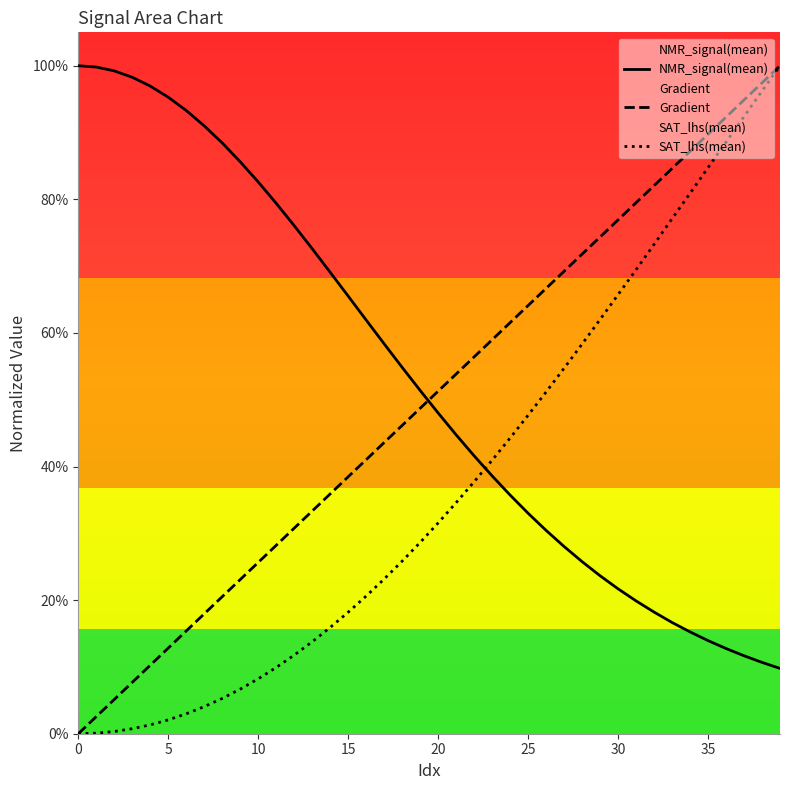

Reading left to right, what are all the values shown in this chart?

NMR_signal(mean): 1.0	1.0	1.0	1.0	1.0	1.0	0.9	0.9	0.9	0.9	0.8	0.8	0.8	0.7	0.7	0.7	0.6	0.6	0.5	0.5	0.5	0.4	0.4	0.4	0.4	0.3	0.3	0.3	0.3	0.2	0.2	0.2	0.2	0.2	0.2	0.1	0.1	0.1	0.1	0.1
Gradient: 0.0	0.0	0.1	0.1	0.1	0.1	0.2	0.2	0.2	0.2	0.3	0.3	0.3	0.3	0.4	0.4	0.4	0.4	0.5	0.5	0.5	0.5	0.6	0.6	0.6	0.6	0.7	0.7	0.7	0.7	0.8	0.8	0.8	0.8	0.9	0.9	0.9	0.9	1.0	1.0
SAT_lhs(mean): 0.0	0.0	0.0	0.0	0.0	0.0	0.0	0.0	0.1	0.1	0.1	0.1	0.1	0.1	0.2	0.2	0.2	0.2	0.3	0.3	0.3	0.3	0.4	0.4	0.4	0.5	0.5	0.5	0.6	0.6	0.7	0.7	0.7	0.8	0.8	0.8	0.9	0.9	1.0	1.0